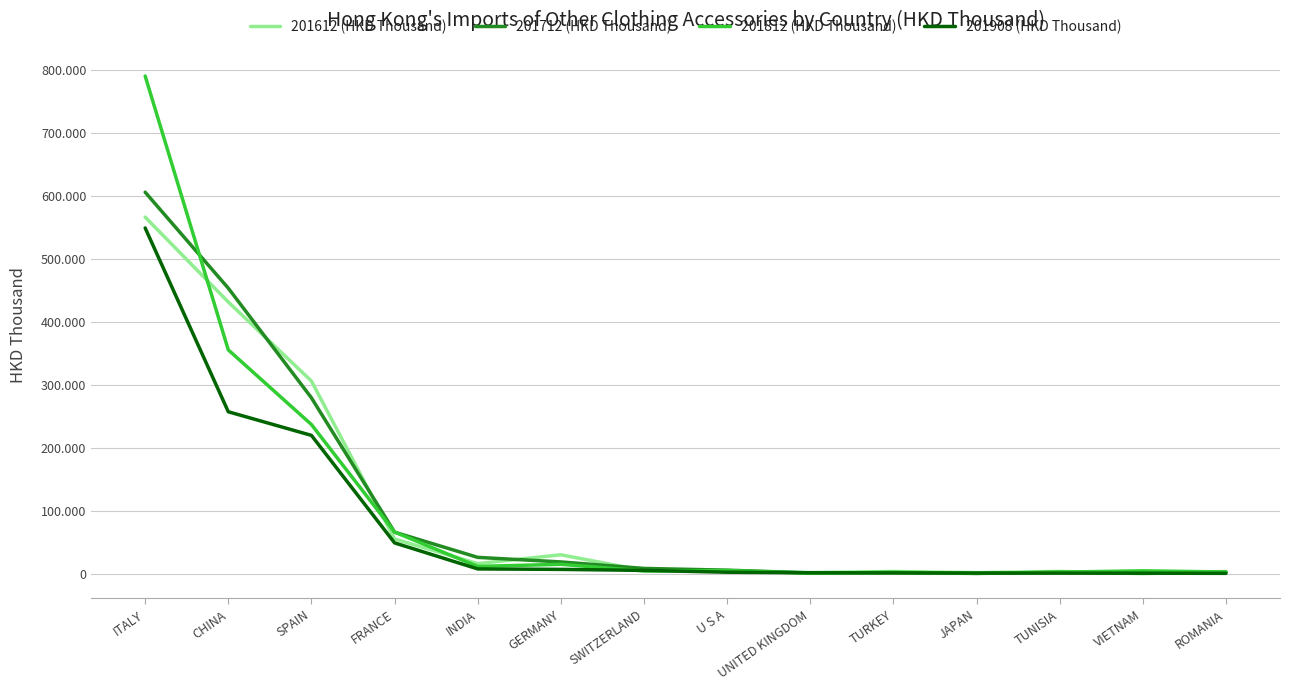

What is the value of the 201612 (HKD Thousand) point at the 3rd from the left?

306573.9